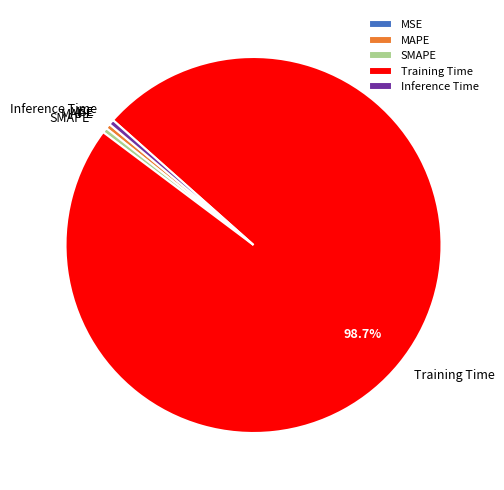

What portion of the pie excludes Training Time?

1.3%